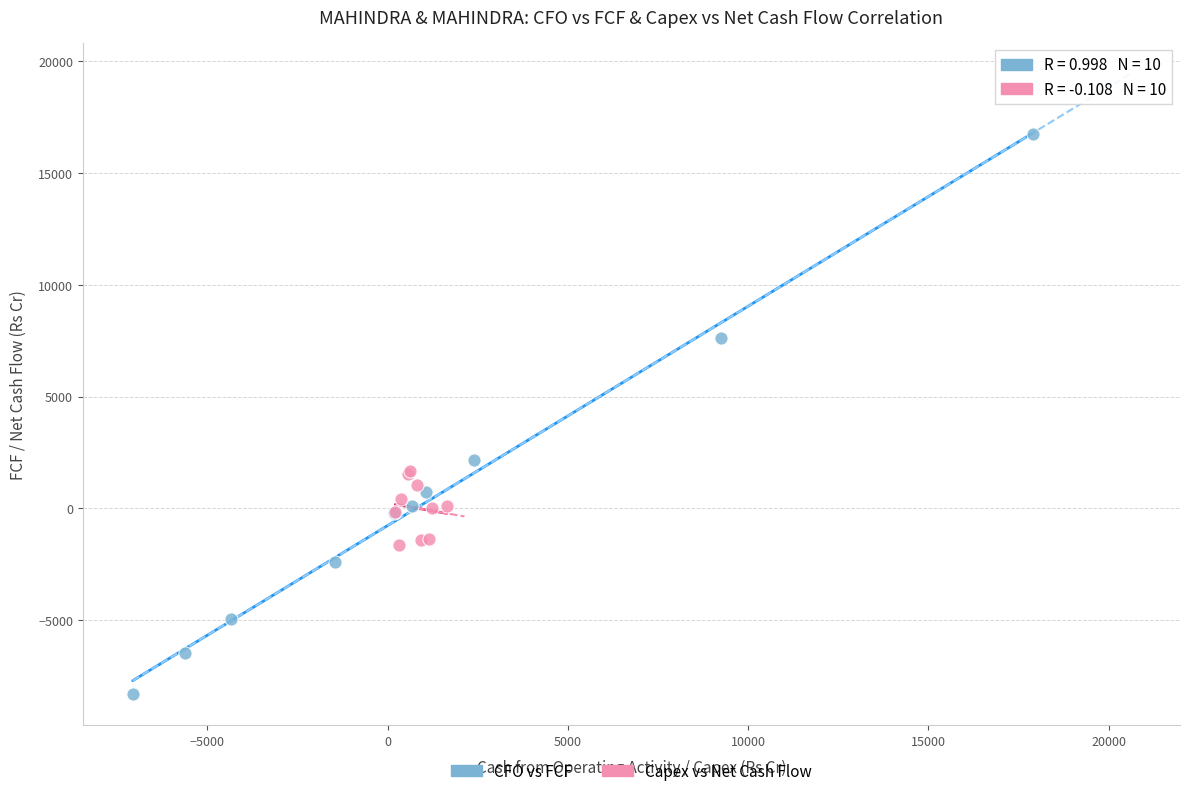

Which series has the largest Y range (max minus min)?

CFO vs FCF